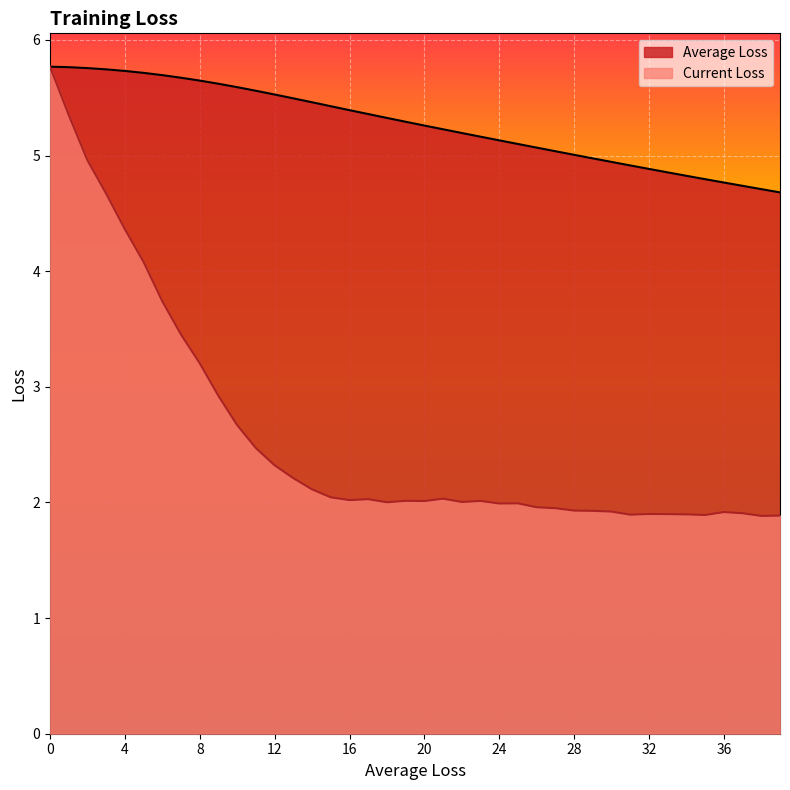

How many values in the Current Loss series exceed 2?

24